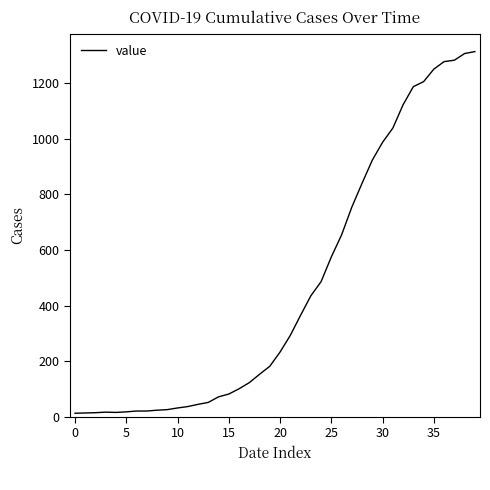

What is the greatest value displayed?

1313